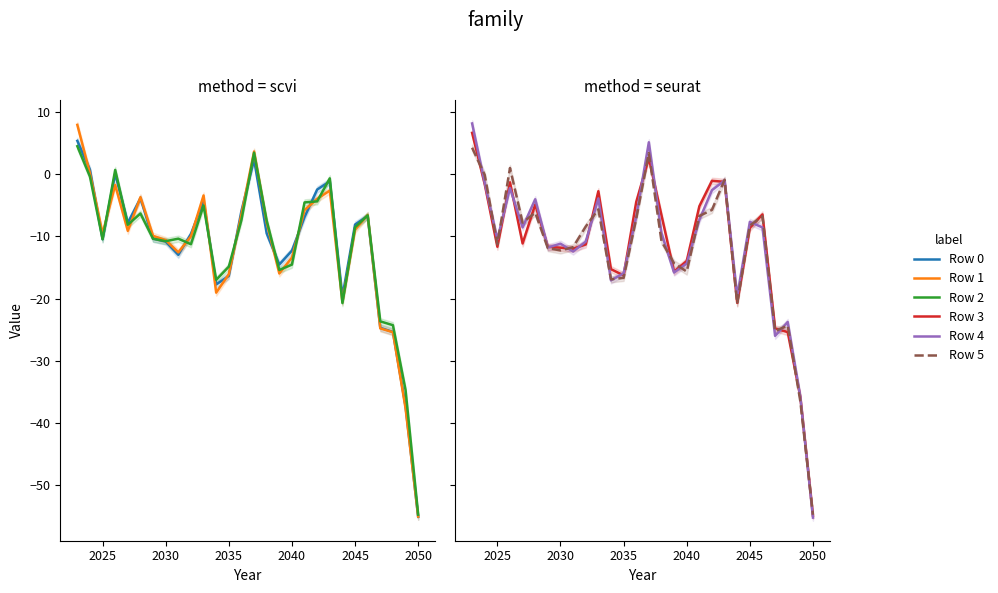

Is the value of Row 3 at 2030 greater than the value of Row 1 at 2025?

No